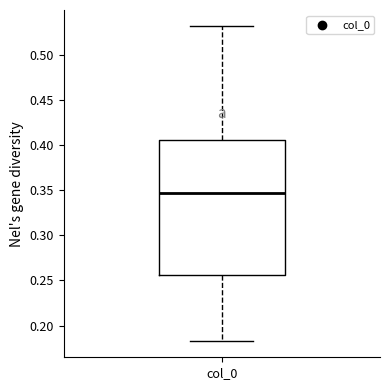

Read this box plot against the y-axis: the position of the median line, the range covered by the box, and the ends of both whiskers. The values are not printed on the chart, so give them approximately, as read against the axis.

median 0.345, box 0.255 to 0.405, whiskers 0.180 to 0.530